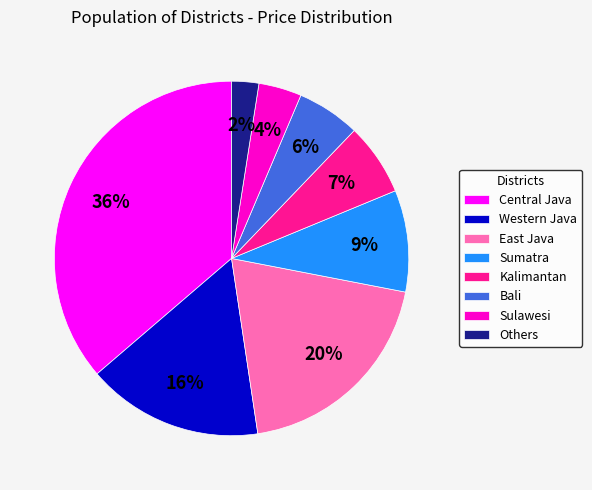

Combined, do Sumatra and East Java account for over 50%?

No